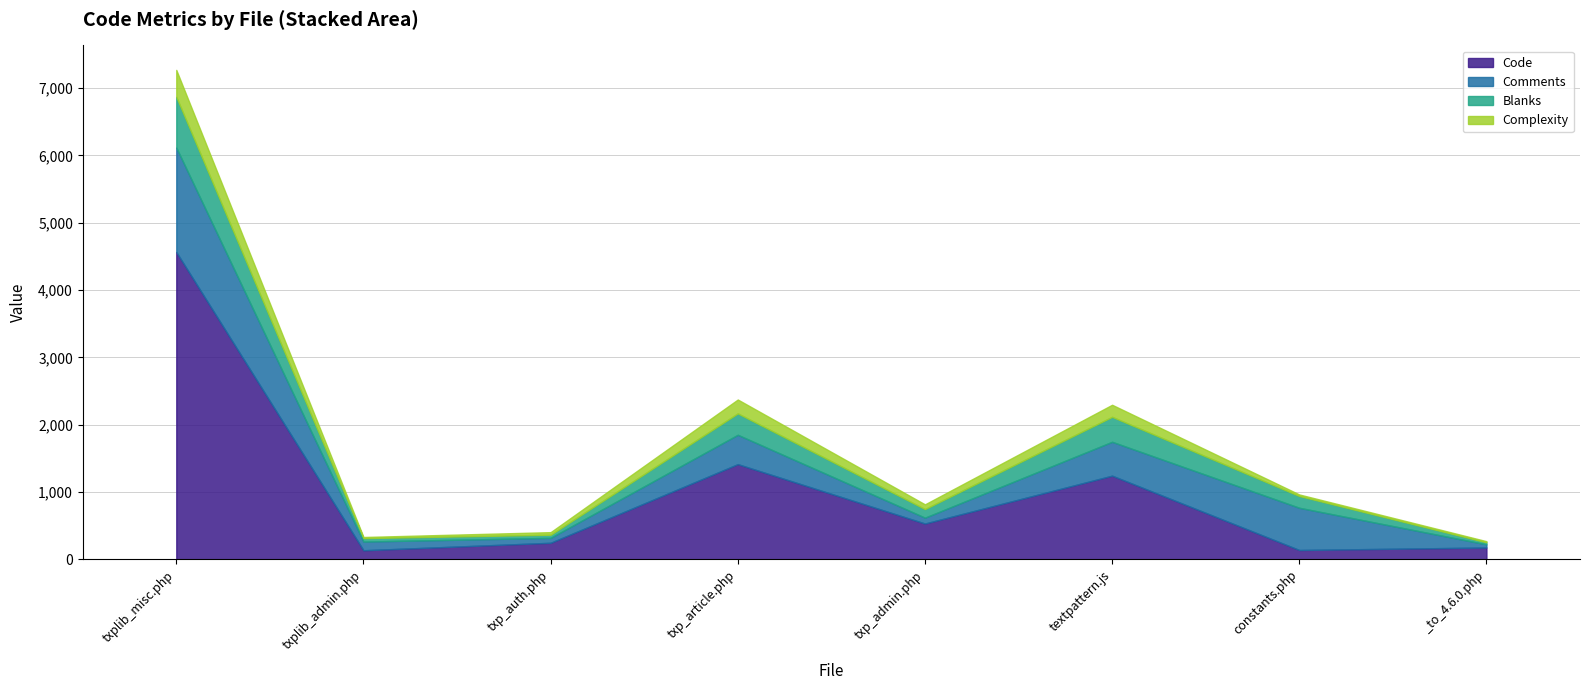

What are all the series names shown in the legend?

Code, Comments, Blanks, Complexity